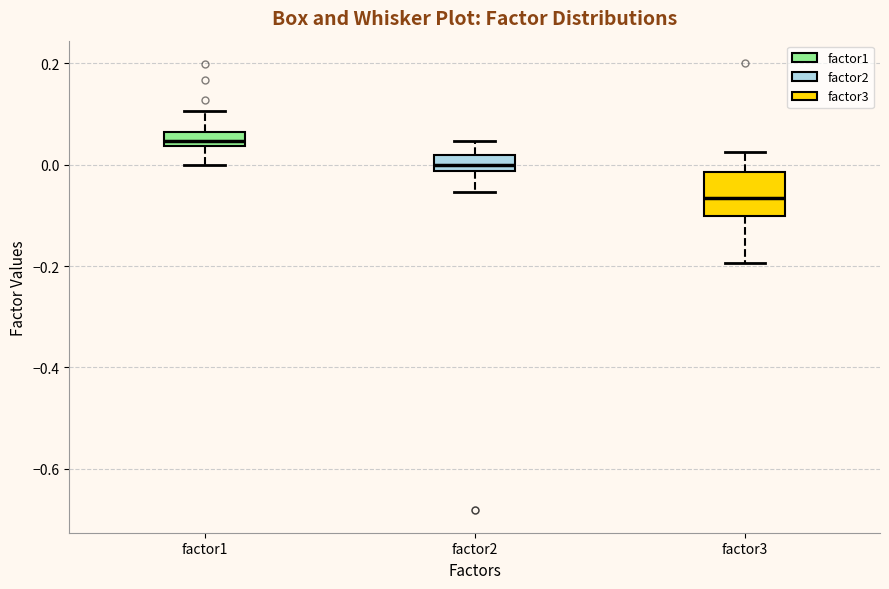

Where does the lower whisker of the box for factor2 end on the y-axis? The values are not printed on the chart, so give them approximately, as read against the axis.

-0.06